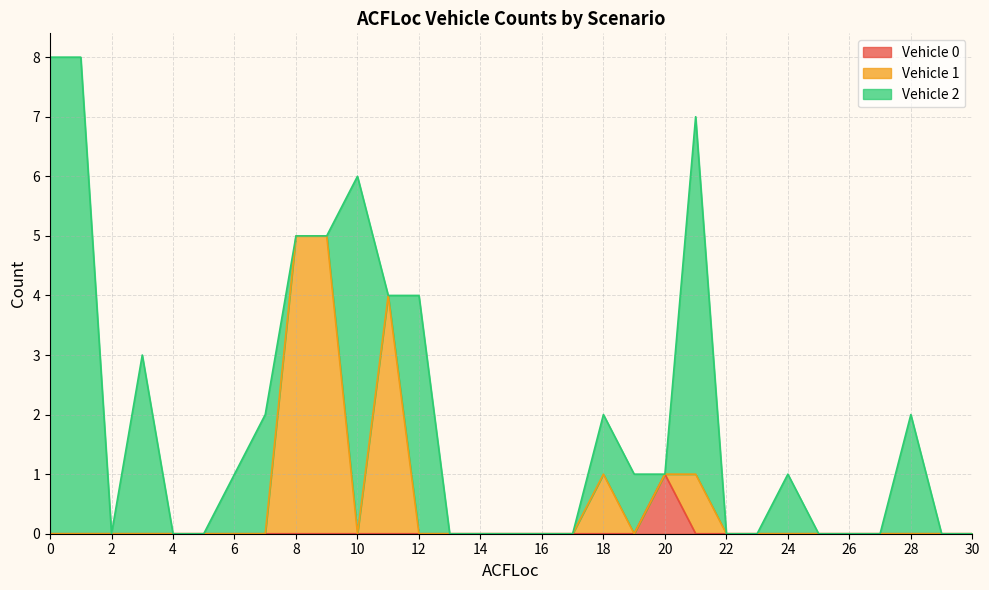

True or false: Vehicle 0 and Vehicle 1 intersect in this chart.

False